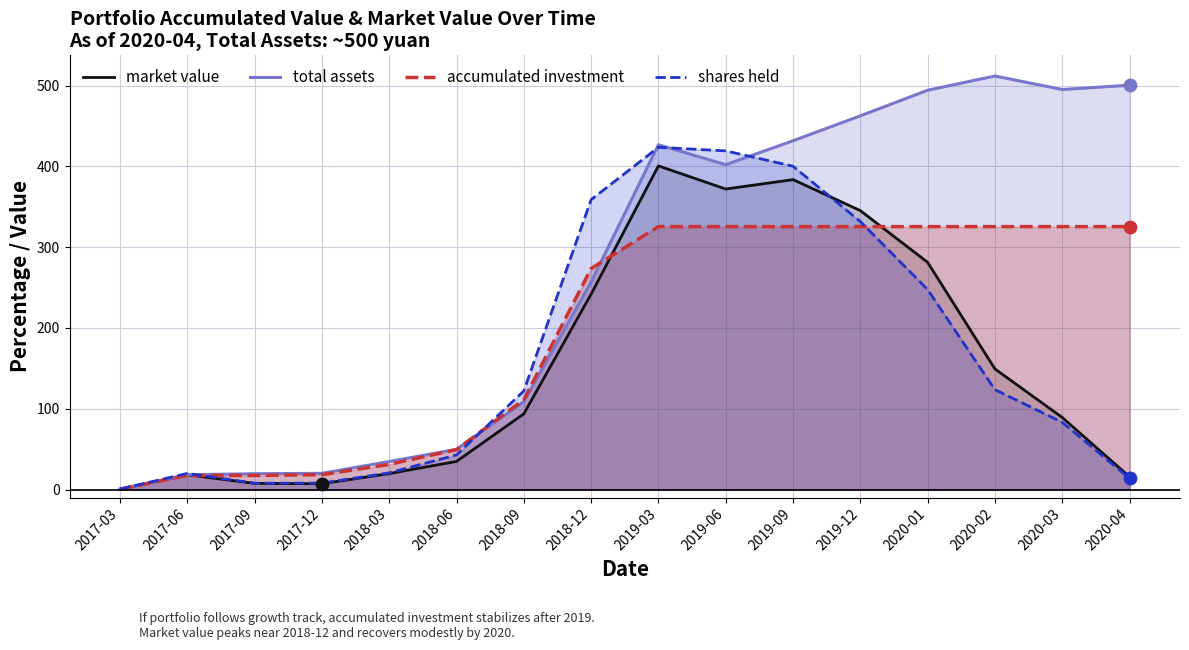

Which series reaches the minimum Y coordinate?

market value